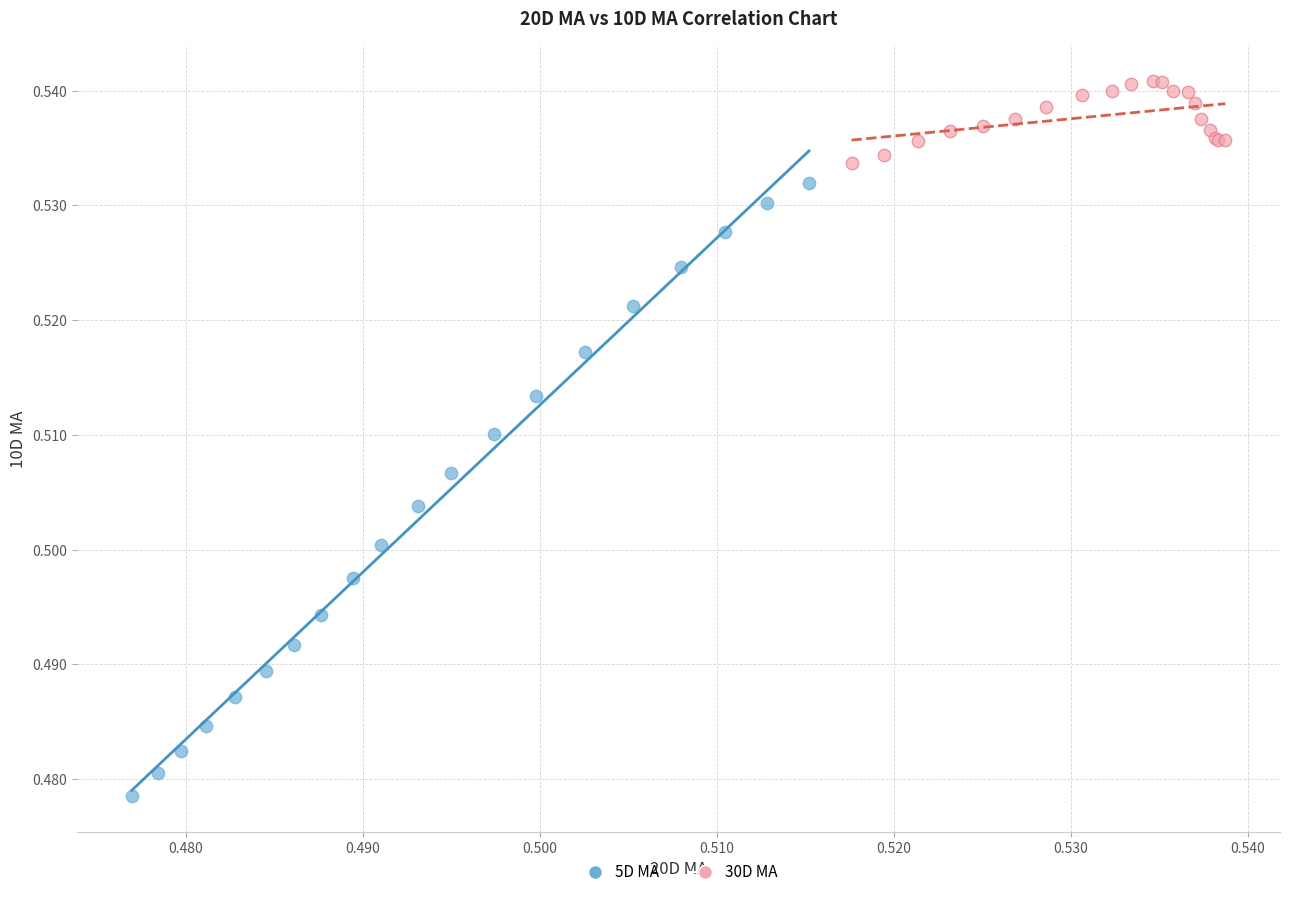

What are all the series names shown in the legend?

5D MA, 30D MA